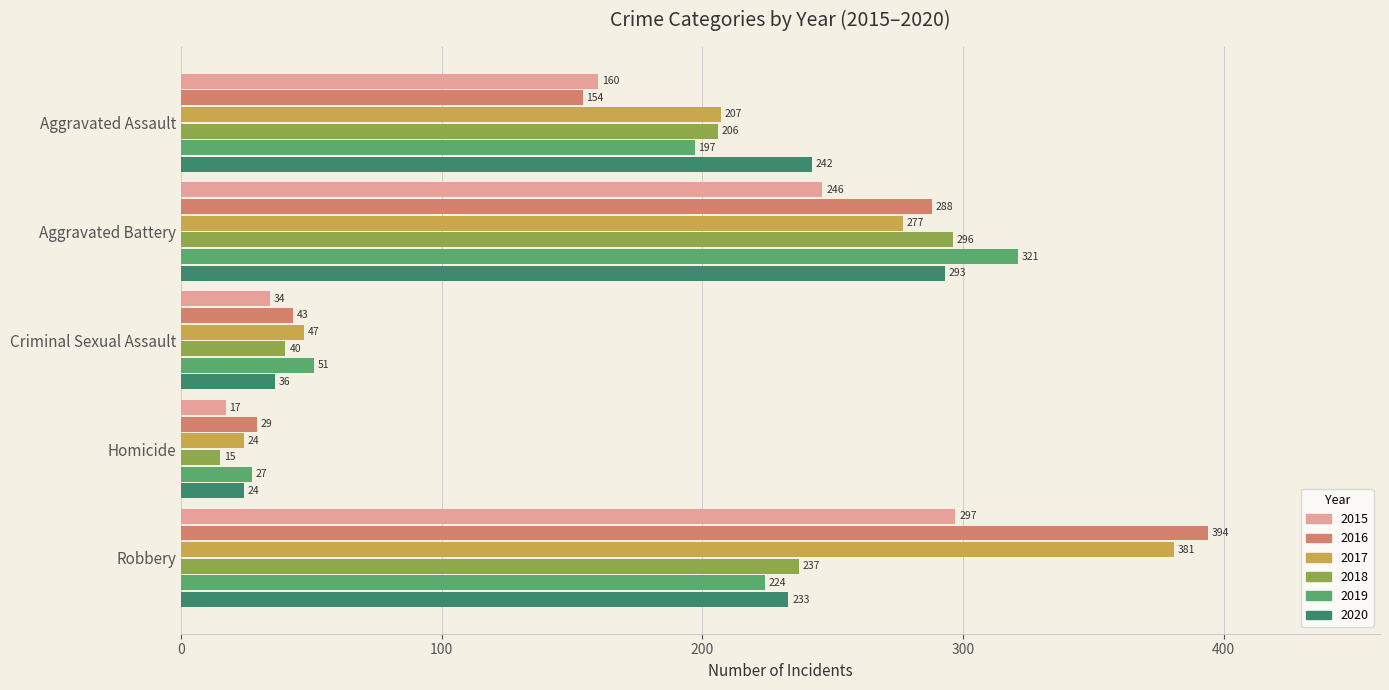

What is the difference between the maximum and minimum values in the 2015 series?

280